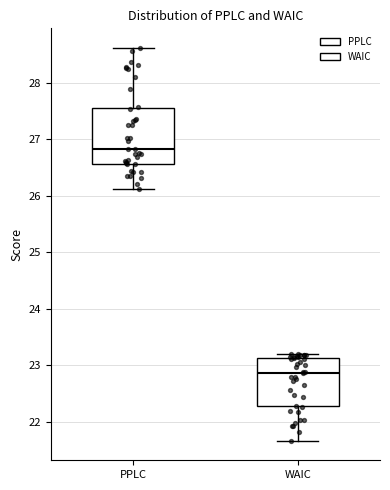

Reading left to right, transcribe this box plot: for each box, give where its median line is, the range the box spans, and where its two whiskers end, as read against the y-axis. The values are not printed on the chart, so give them approximately, as read against the axis.

PPLC: median 26.8, box 26.6 to 27.6, whiskers 26.1 to 28.6
WAIC: median 22.9, box 22.3 to 23.1, whiskers 21.7 to 23.2